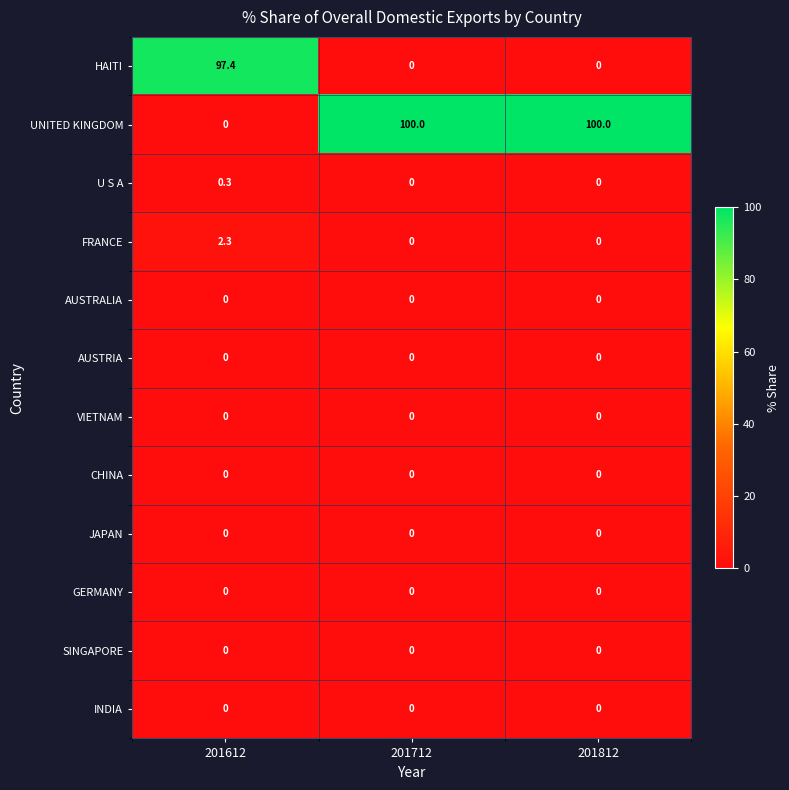

True or false: U S A has a value of 0.0 at 201712.

True